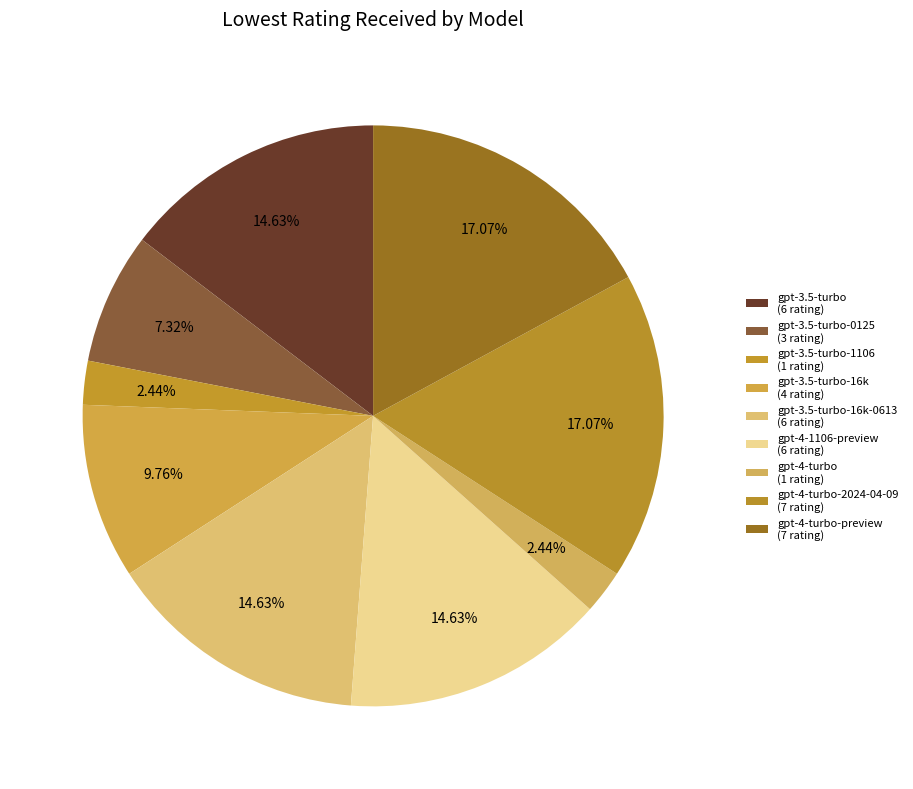

Which category has the biggest portion of the pie?

gpt-4-turbo-2024-04-09